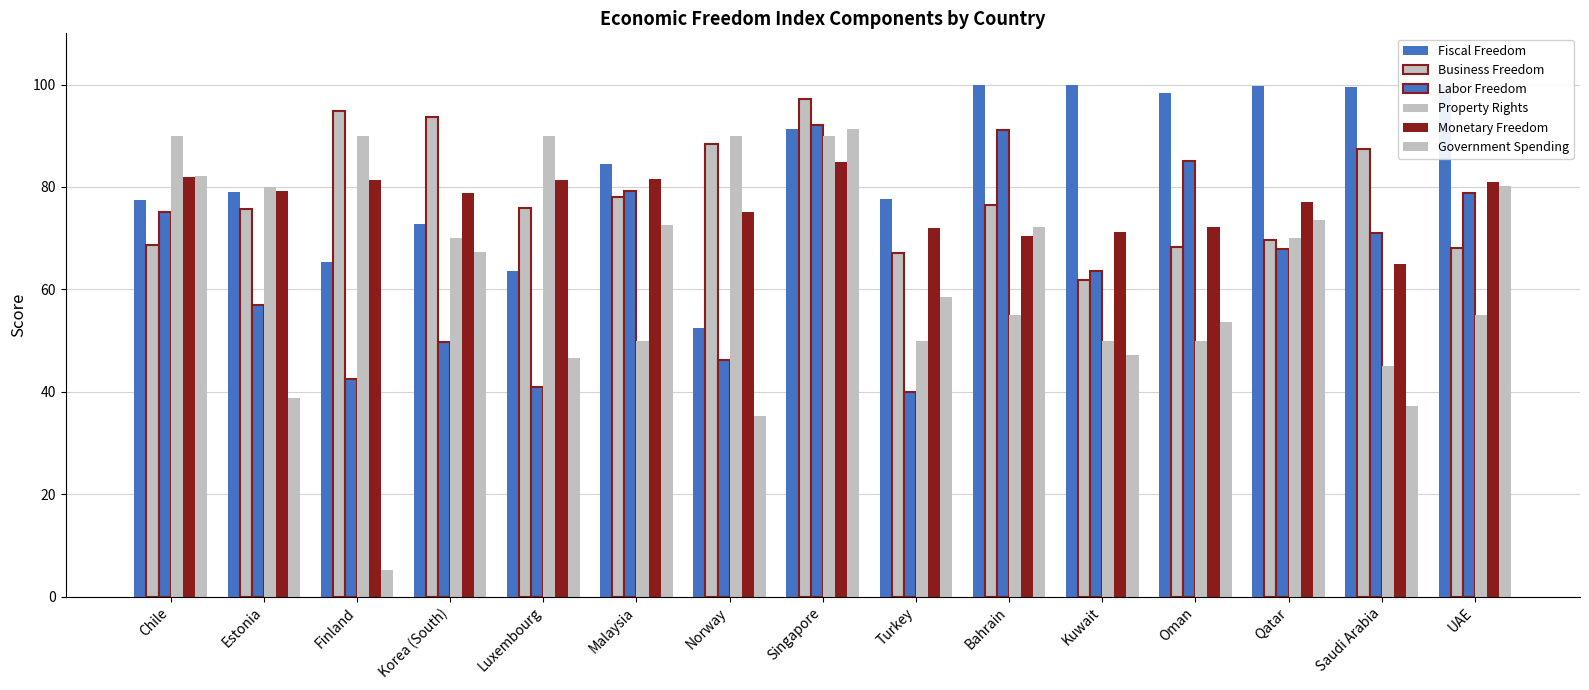

At which label is Government Spending closest to 48?

Kuwait